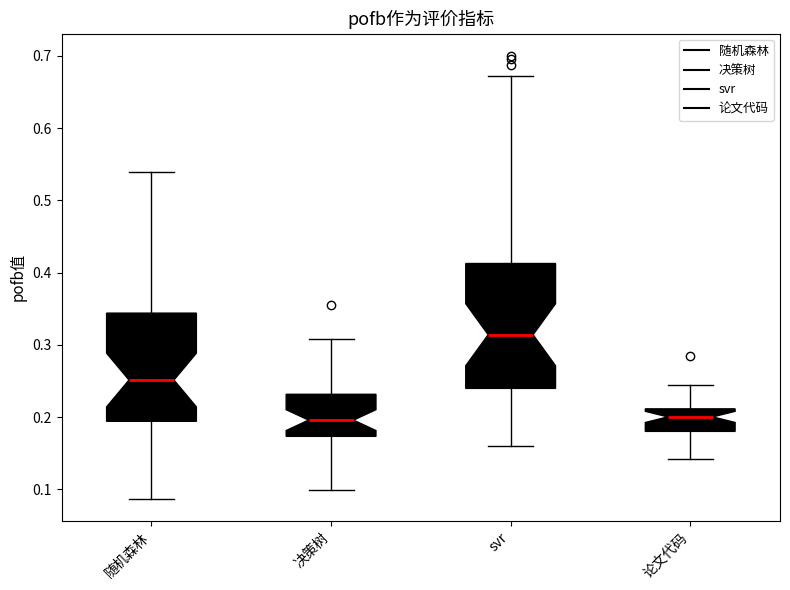

Which box is the tallest, from its lower edge to its upper edge?

svr